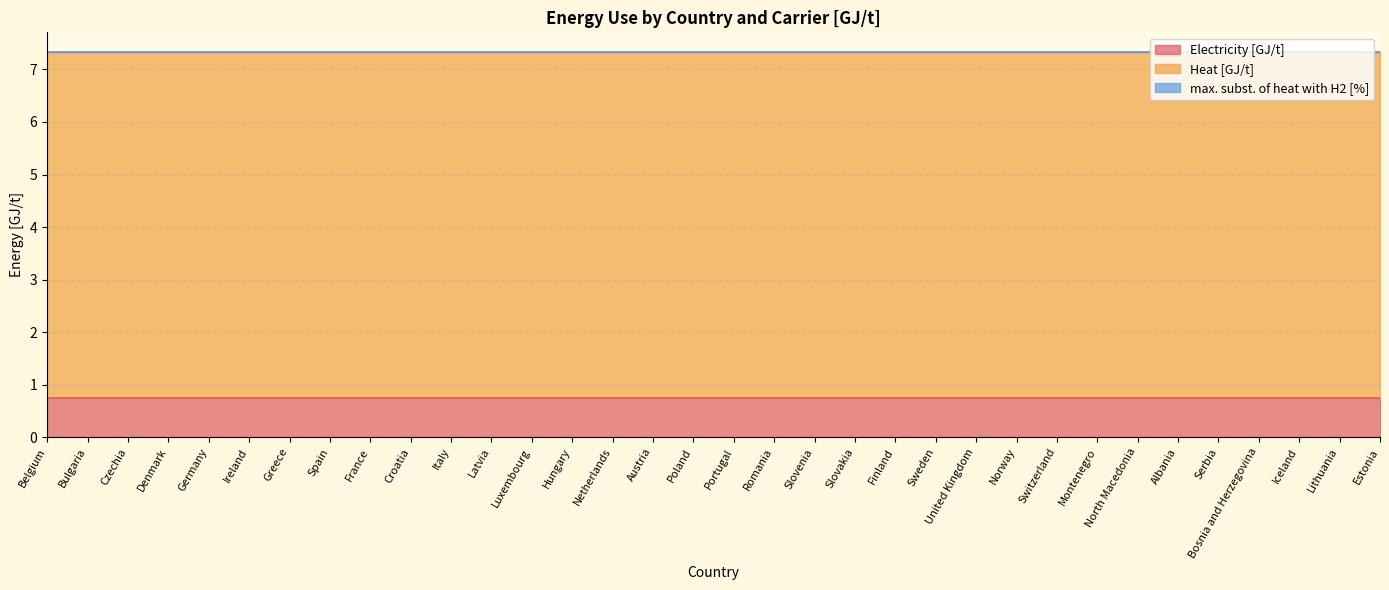

Where is max. subst. of heat with H2 [%] nearest to the value 0?

Belgium